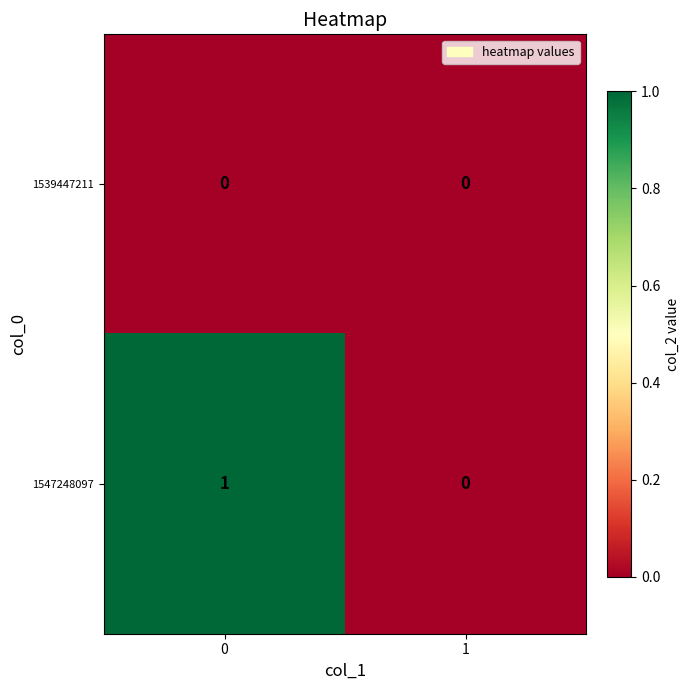

Rank the series by their average value, from lowest to highest.

1539447211, 1547248097